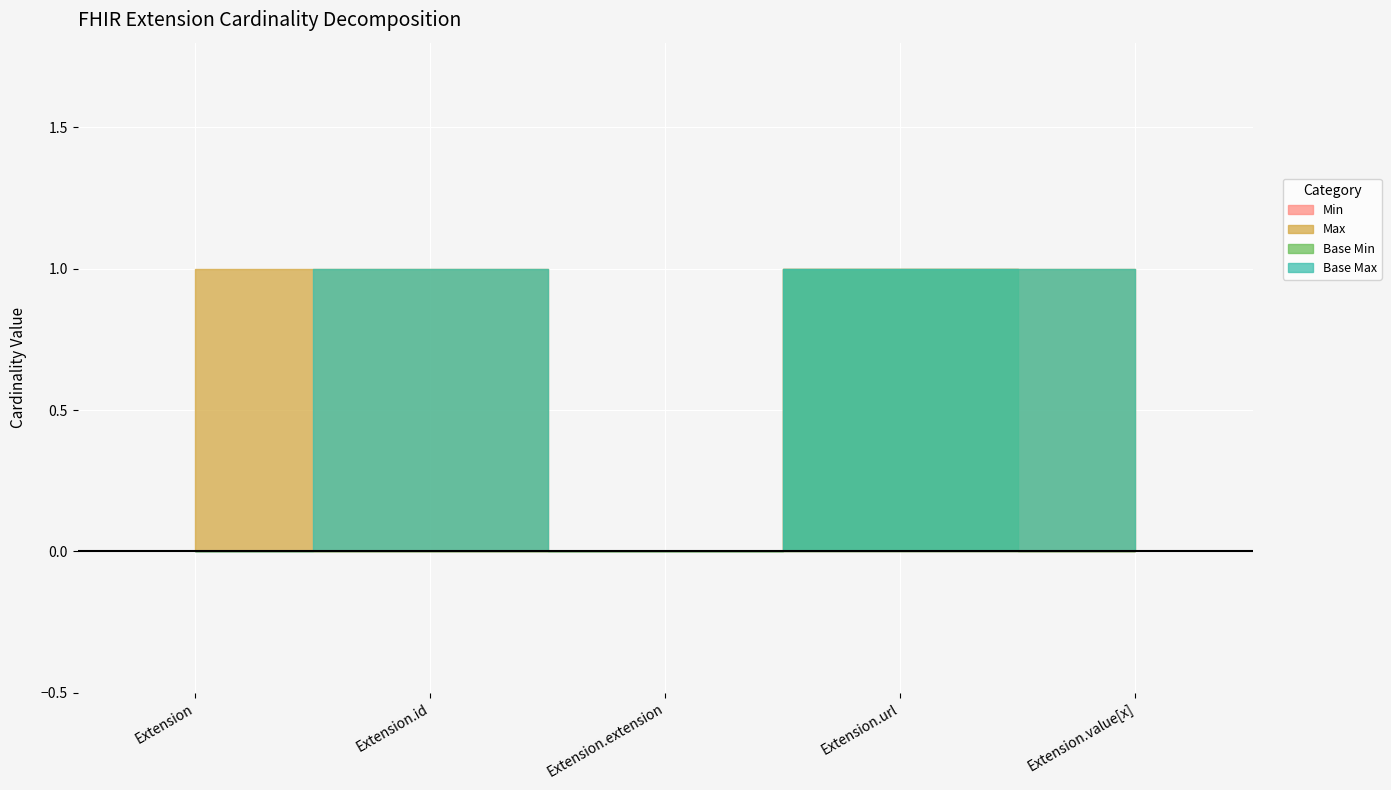

Count the number of categories in the chart.

5